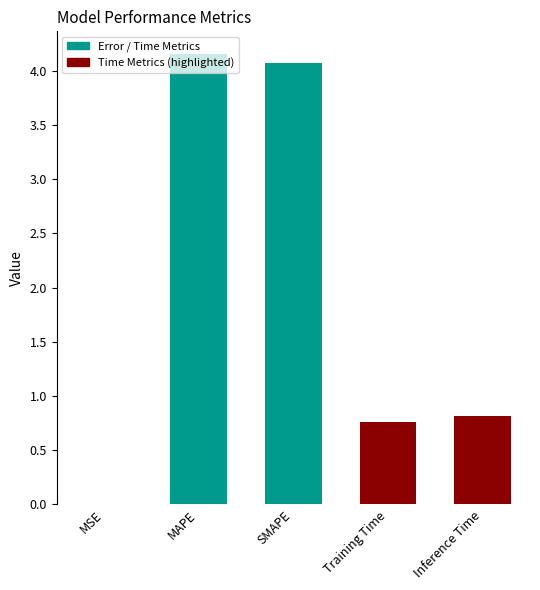

Is it true that the value at MAPE is 4.2?

True